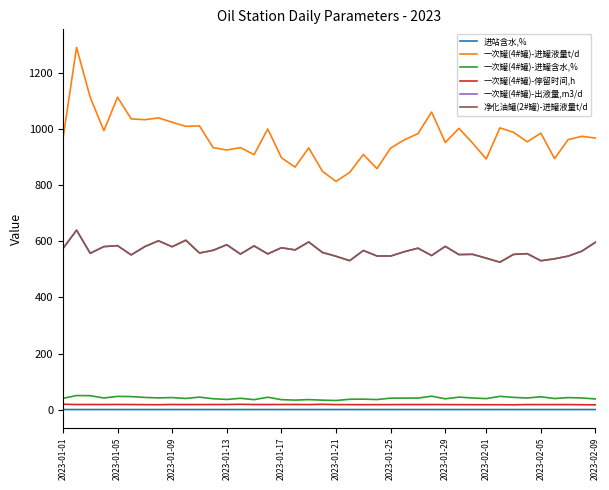

What is the average value of the 一次罐(4#罐)-停留时间,h series?

18.7